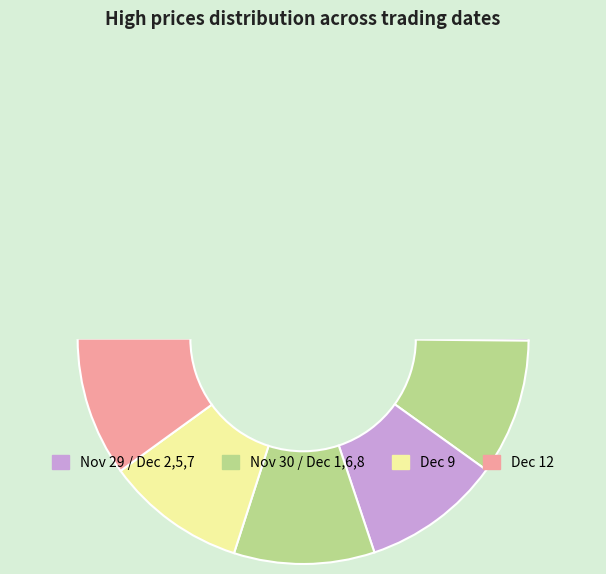

What is the change in value from 2022-12-06 to 2022-12-09?

+0.4